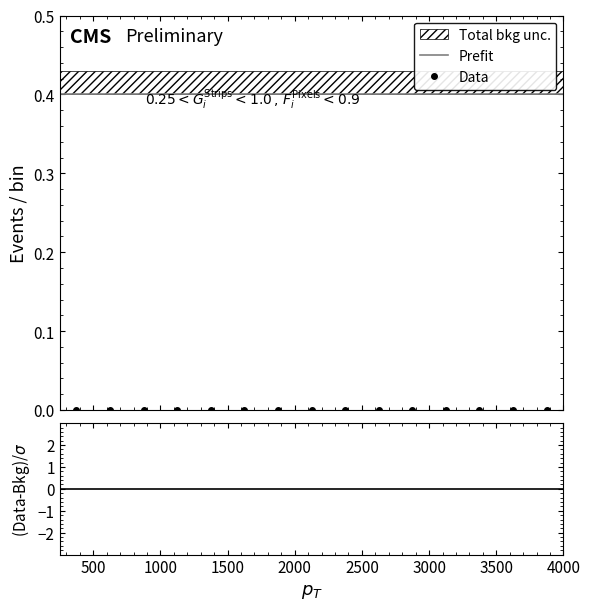

At which category does the chart reach its minimum across all series?

4